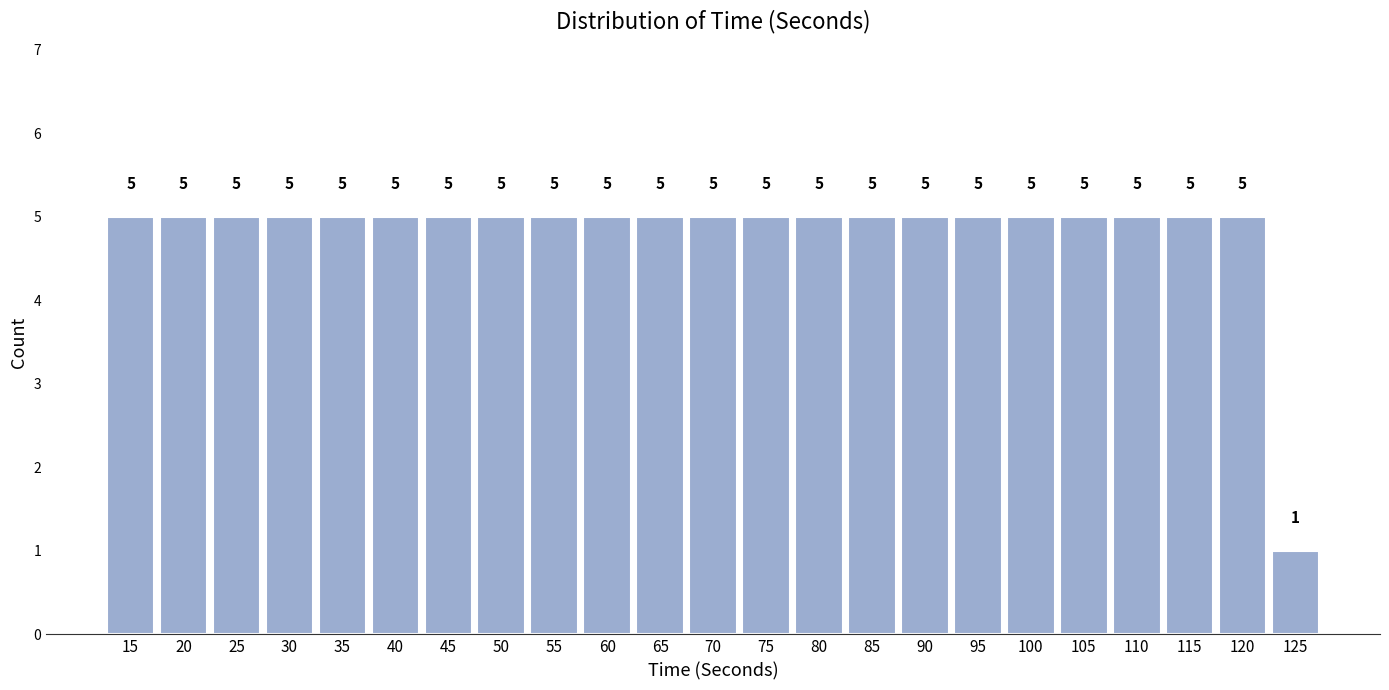

Reading left to right, transcribe all the data shown in this chart.

15=5	20=5	25=5	30=5	35=5	40=5	45=5	50=5	55=5	60=5	65=5	70=5	75=5	80=5	85=5	90=5	95=5	100=5	105=5	110=5	115=5	120=5	125=1